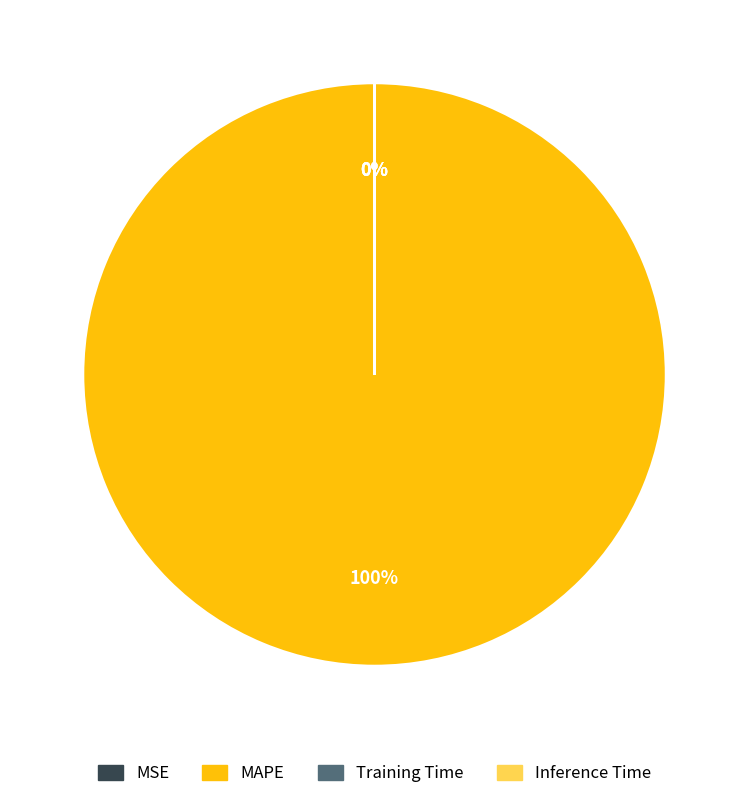

Rank the categories by value from lowest to highest.

MSE, Inference Time, Training Time, MAPE